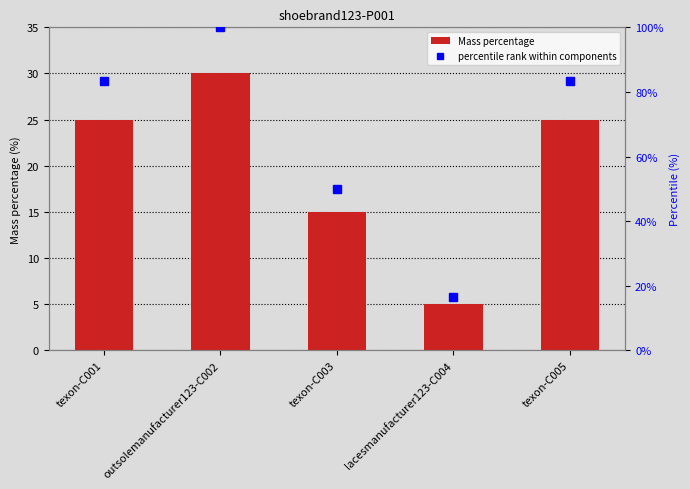

Reading left to right, transcribe all the data shown in this chart.

Mass percentage: 25.0	30.0	15.0	5.0	25.0
percentile rank within components: 83.3	100.0	50.0	16.7	83.3